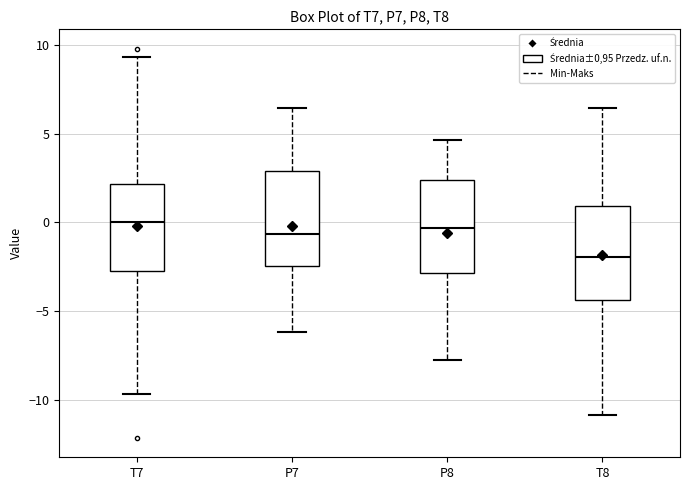

Where is the upper edge of the box for P8 on the y-axis? The values are not printed on the chart, so give them approximately, as read against the axis.

2.5